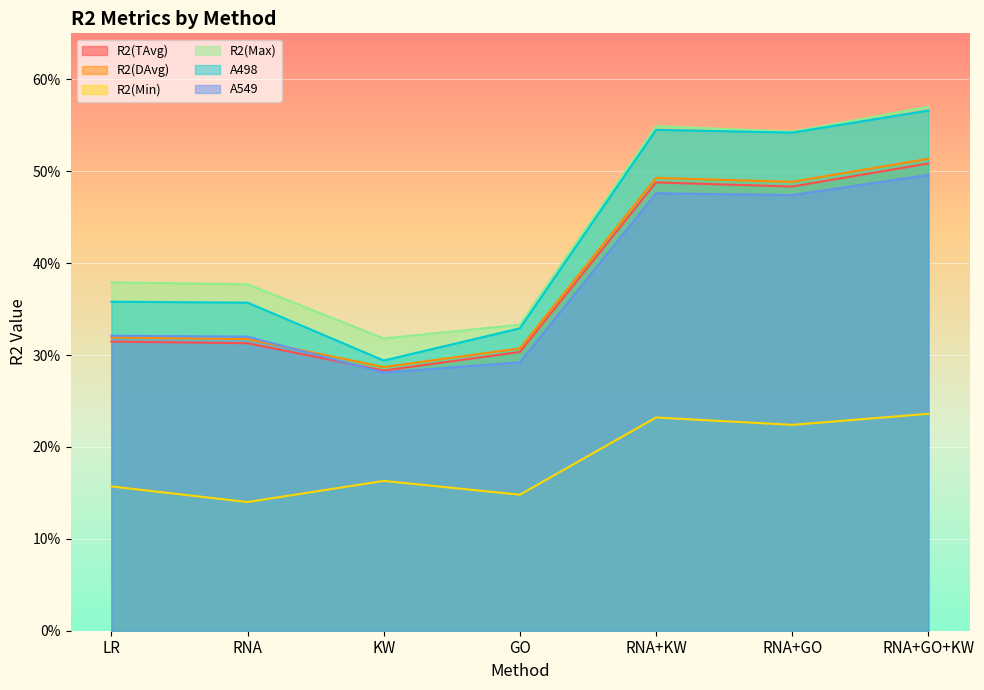

True or false: A549 and R2(Min) intersect in this chart.

False